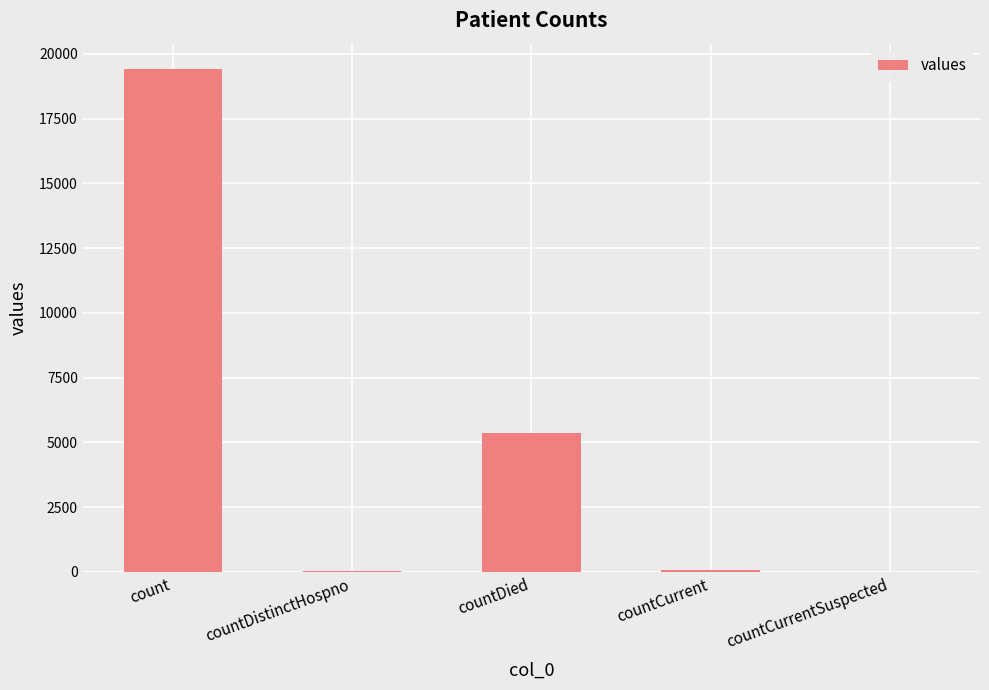

What is the difference between the values at countDistinctHospno and countDied?

5319